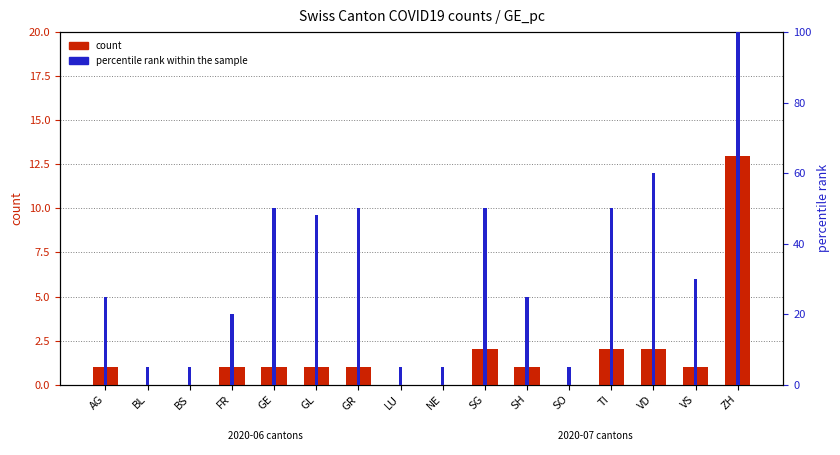

Rank the categories by count value from lowest to highest.

BL, BS, LU, NE, SO, AG, FR, GE, GL, GR, SH, VS, SG, TI, VD, ZH